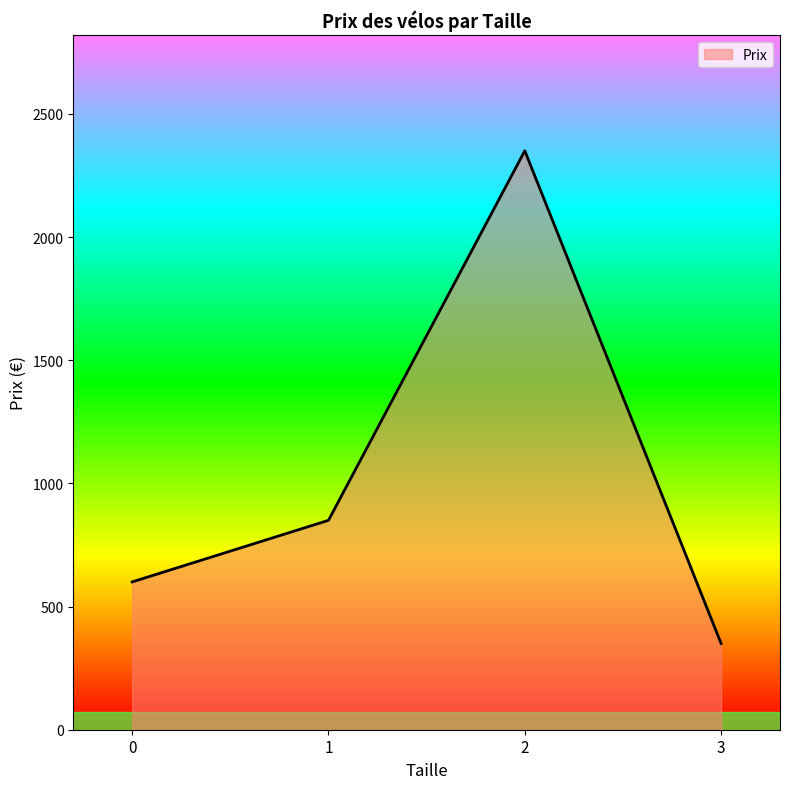

The value at 3 is 350.0. True or false?

True